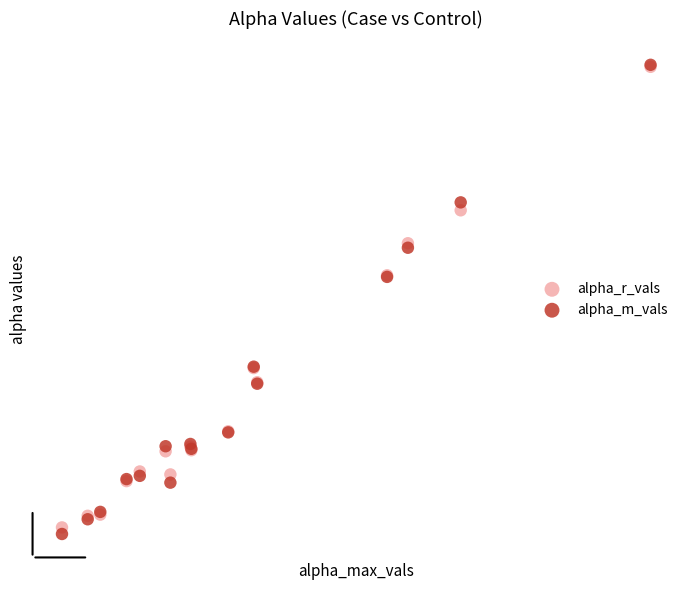

Which series has the largest Y range (max minus min)?

alpha_m_vals